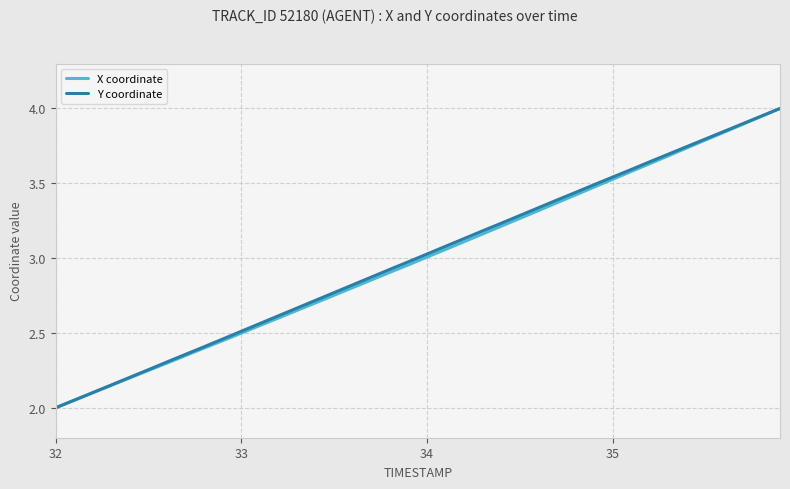

What is the smallest value displayed?

2.0